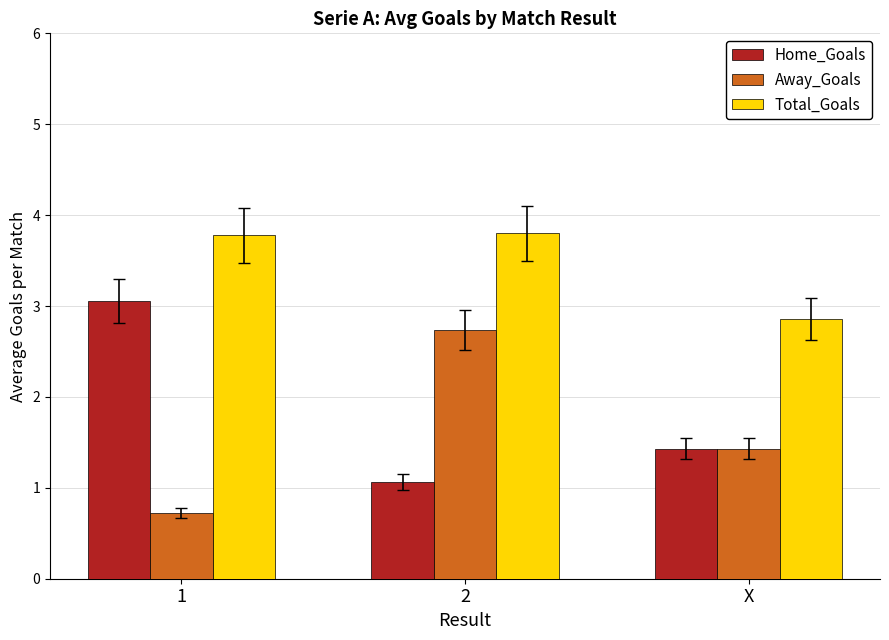

What is the value of the Away_Goals bar at the 2nd from the left?

2.7